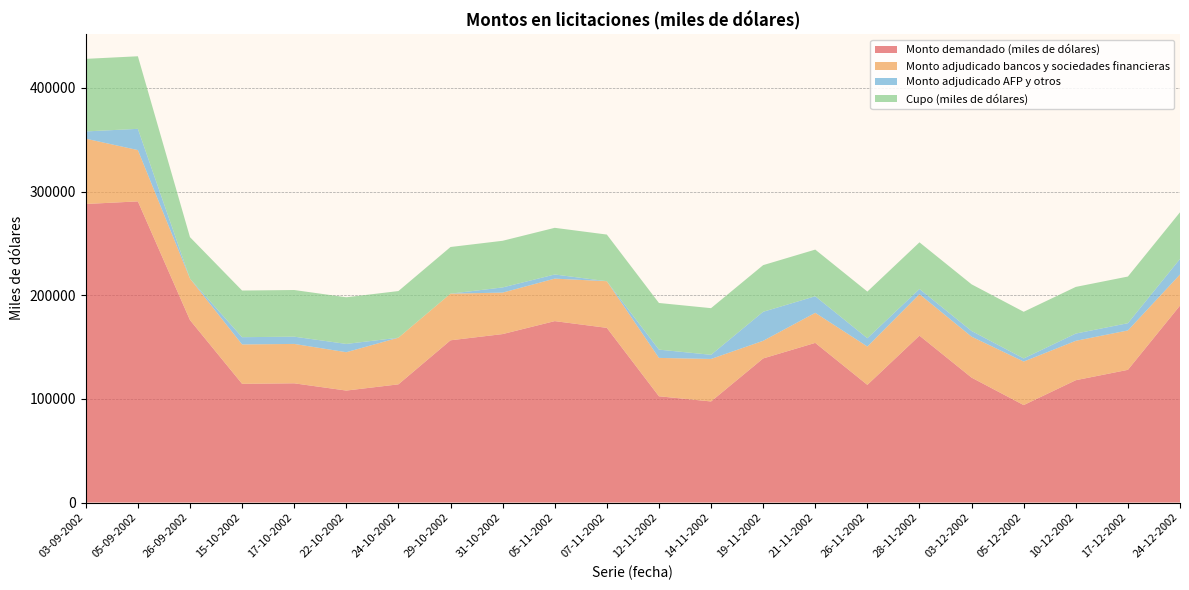

Reading left to right, extract all data points from this chart.

Monto demandado (miles de dólares): 288000	290500	176000	114500	115000	108000	114000	156500	162500	175000	168500	102500	97500	139000	154000	113500	161000	120500	94000	118000	128000	190000
Monto adjudicado bancos y sociedades financieras: 63000	49500	40000	38000	38000	37000	45000	45000	40000	41000	45000	37000	41000	17000	29000	37000	40000	39500	42000	38000	38000	30000
Monto adjudicado AFP y otros: 7000	20500	0	7000	7000	8000	0	0	5000	4000	0	8000	4000	28000	16000	8000	5000	5500	3000	7000	7000	15000
Cupo (miles de dólares): 70000	70000	40000	45000	45000	45000	45000	45000	45000	45000	45000	45000	45000	45000	45000	45000	45000	45000	45000	45000	45000	45000